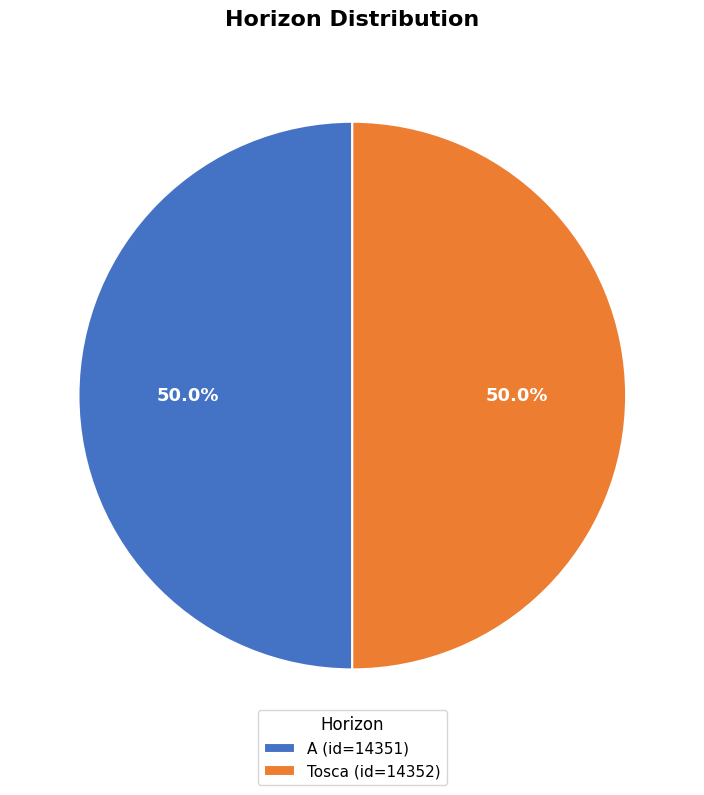

Is it true that A is 50% of the pie?

True